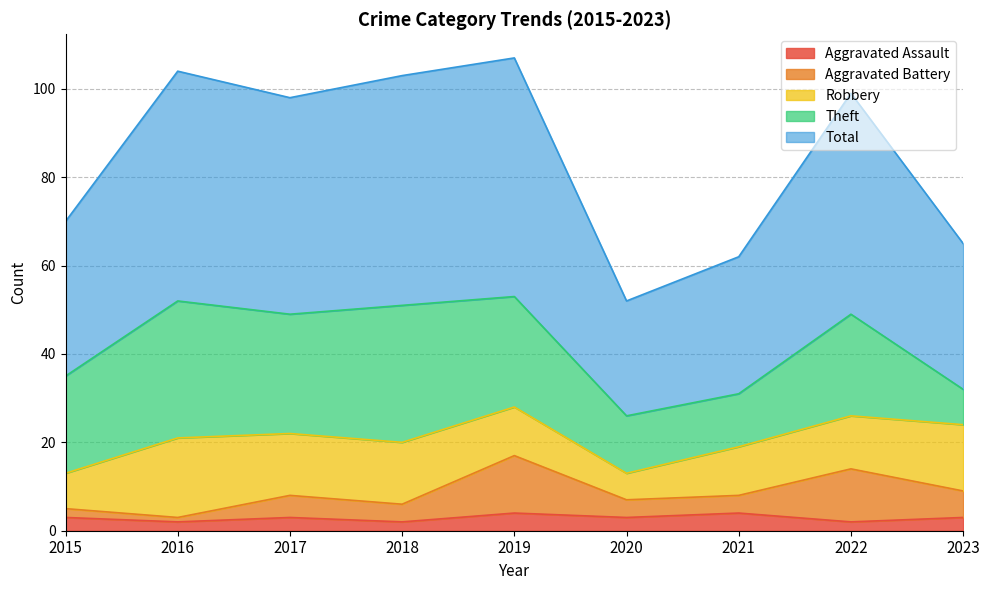

True or false: Total has more than 0 points higher than both neighbors.

True